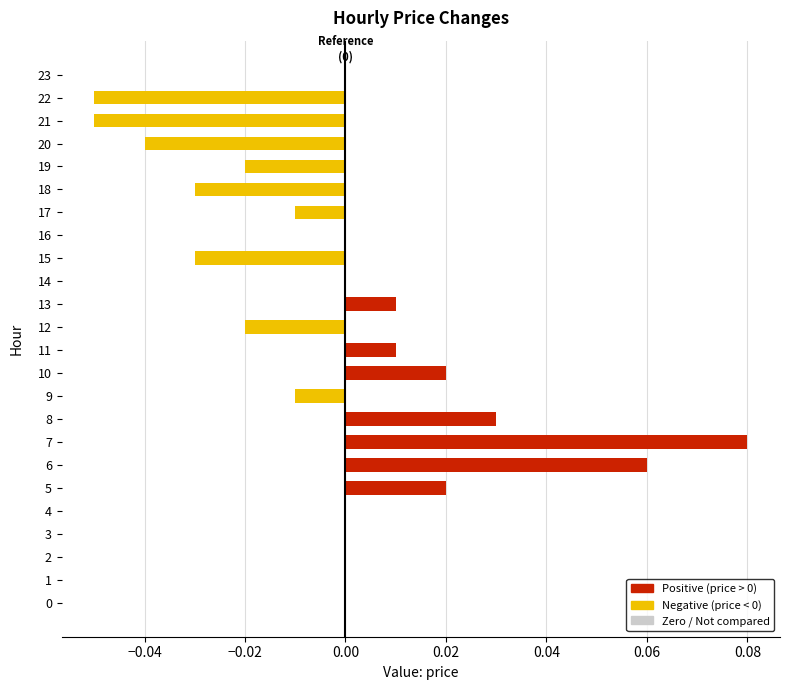

Count the number of data series in this chart.

1